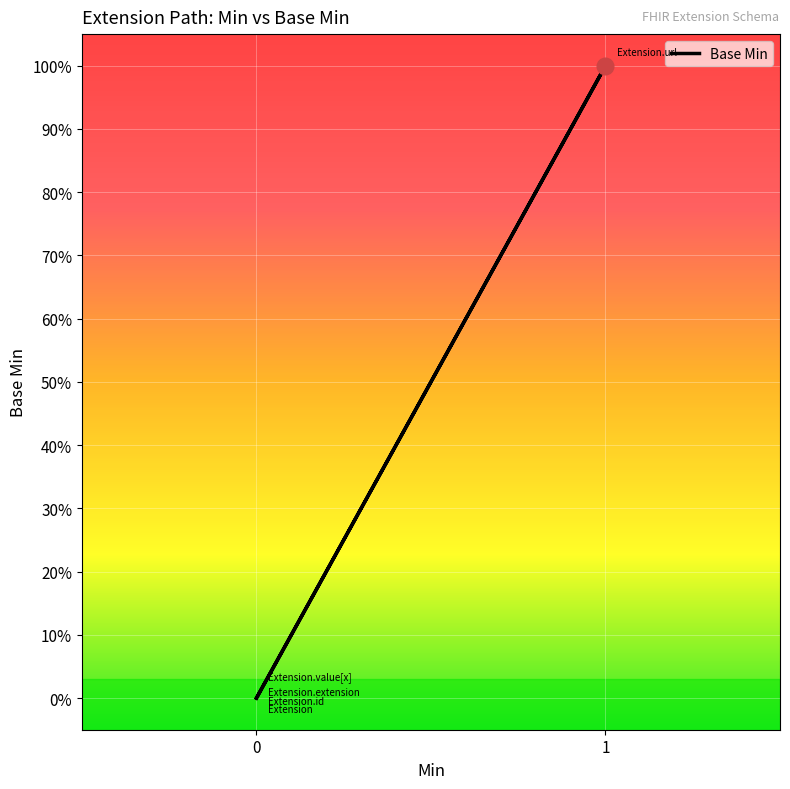

List the labels in order of value, largest first.

1, 0, 0, 0, 0